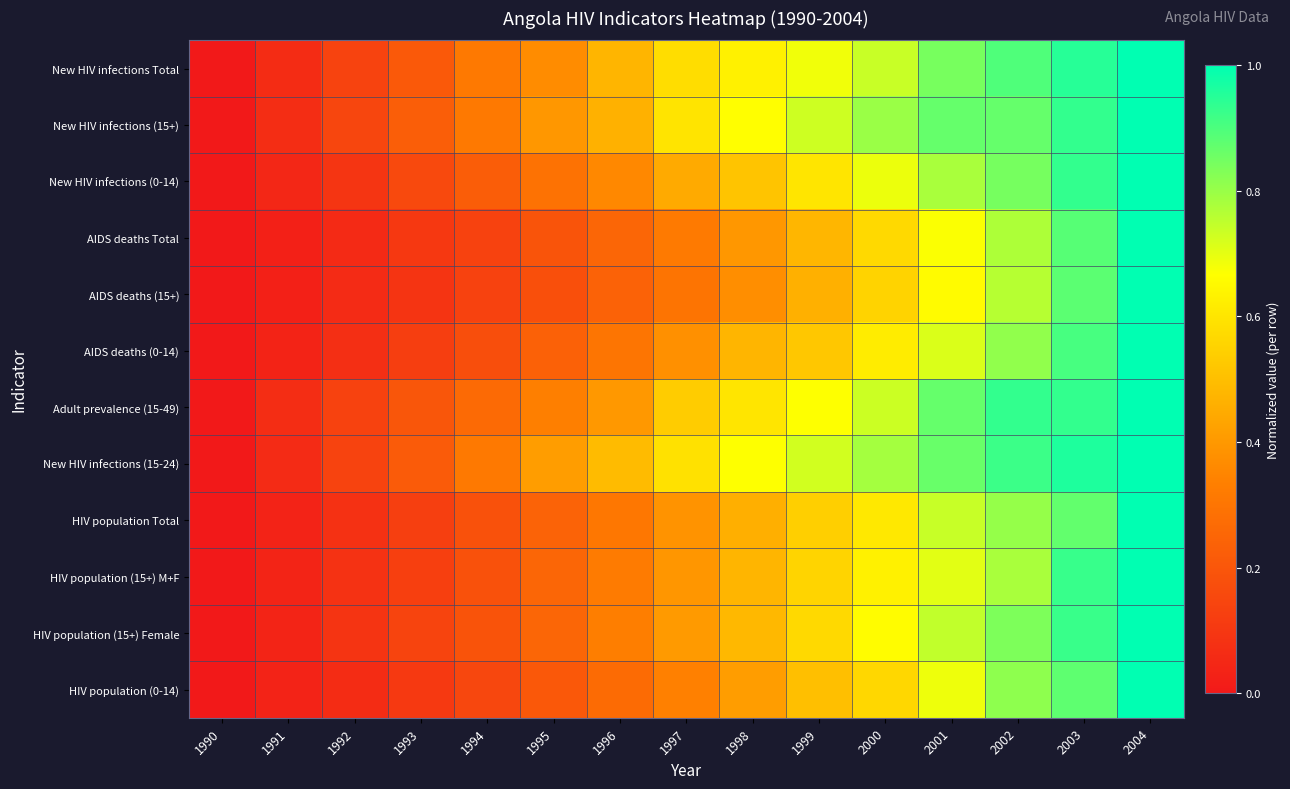

What is the total value across all series at 1995?

3.4